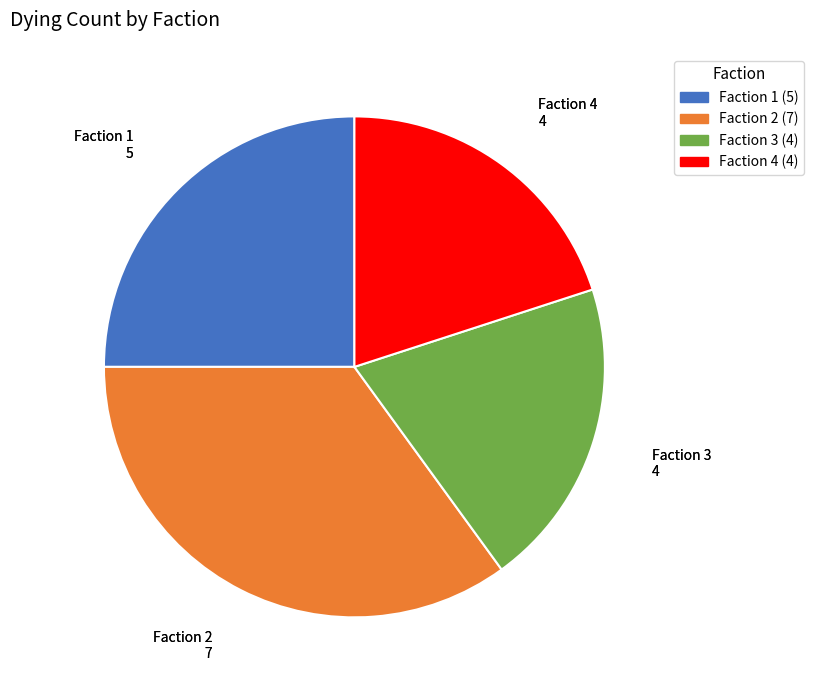

How many slices are in this pie chart?

4